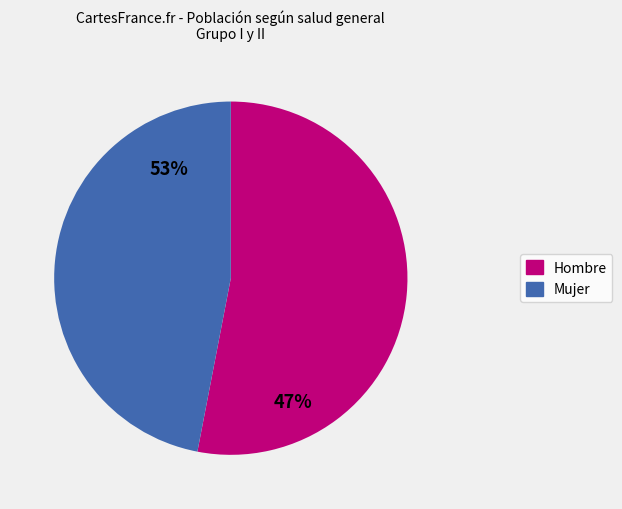

Rank the categories by value from highest to lowest.

Hombre, Mujer